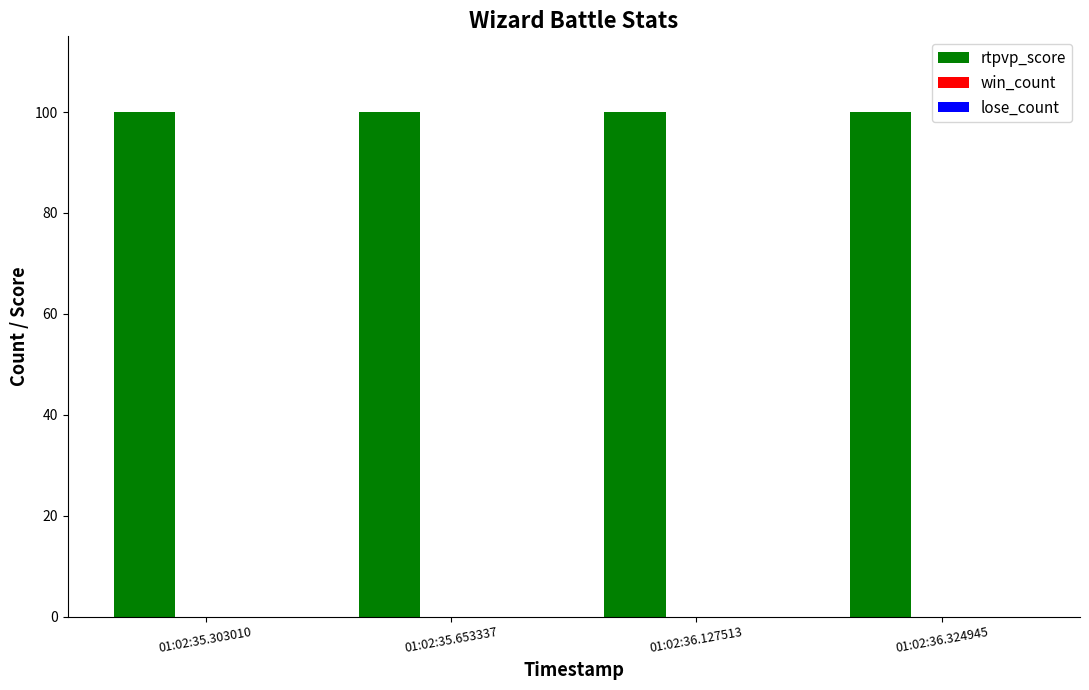

What is the label of the 2nd bar from the left?

01:02:35.653337